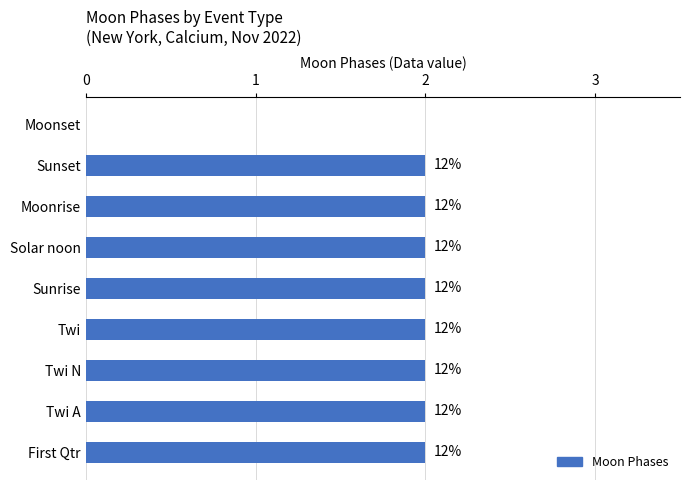

Are the bars horizontal?

Yes